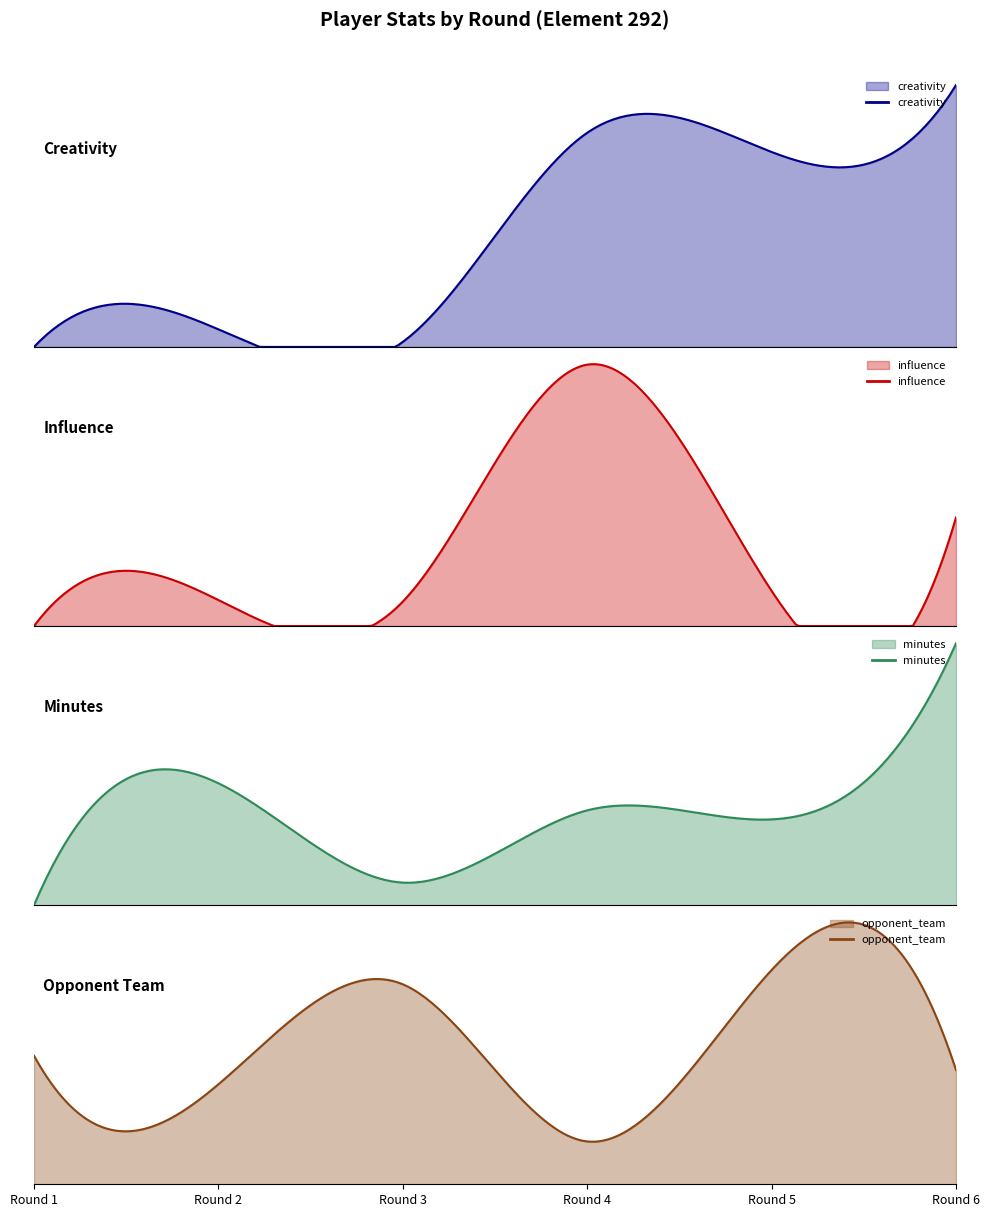

True or false: opponent_team and creativity cross at least once.

True